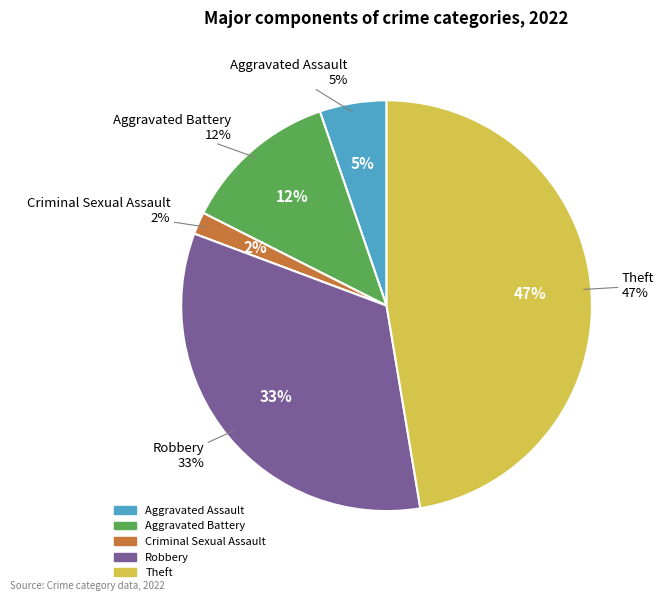

What percentage is the Criminal Sexual Assault slice, to the nearest percent?

2%